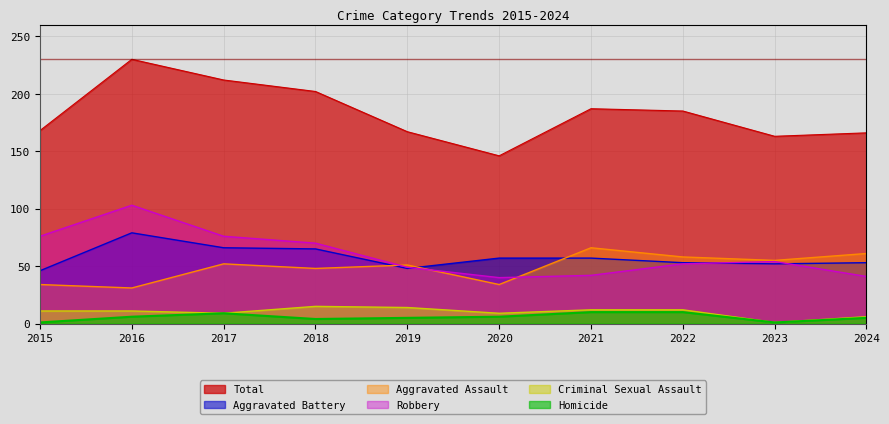

How many intersections are there between Robbery and Aggravated Assault?

3